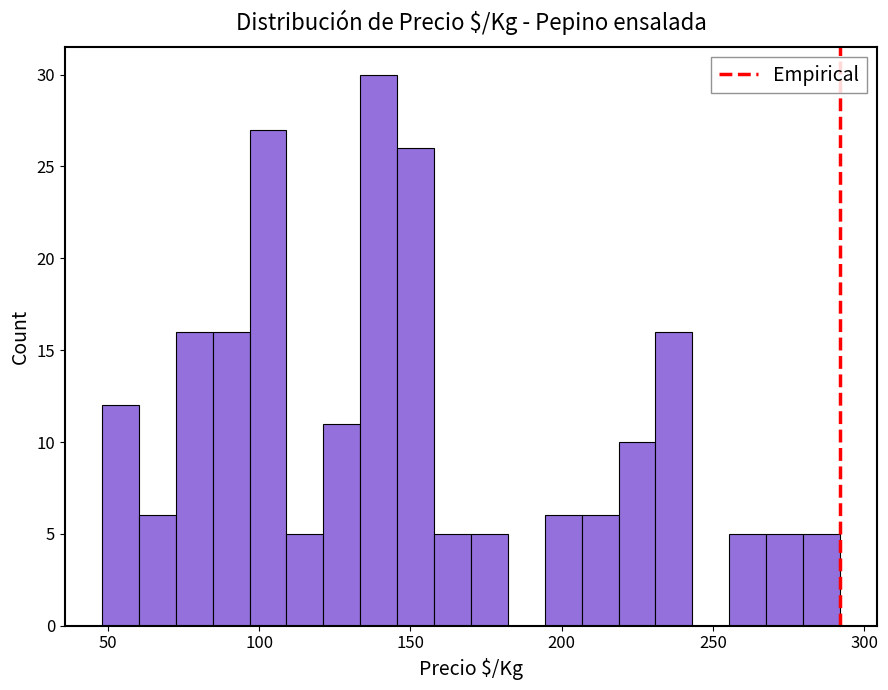

Read against the x-axis, roughly where is the centre of the tallest bar?

140